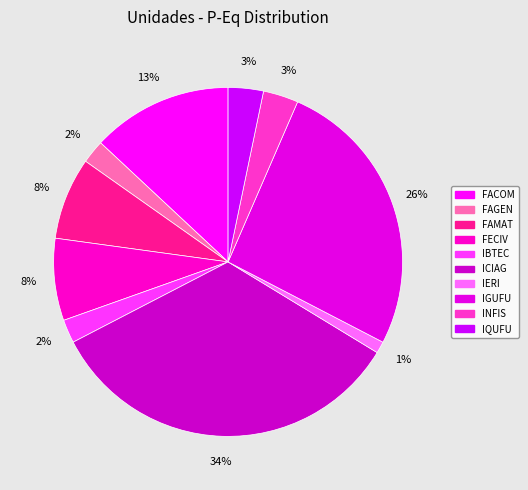

How many segments does this pie chart have?

10